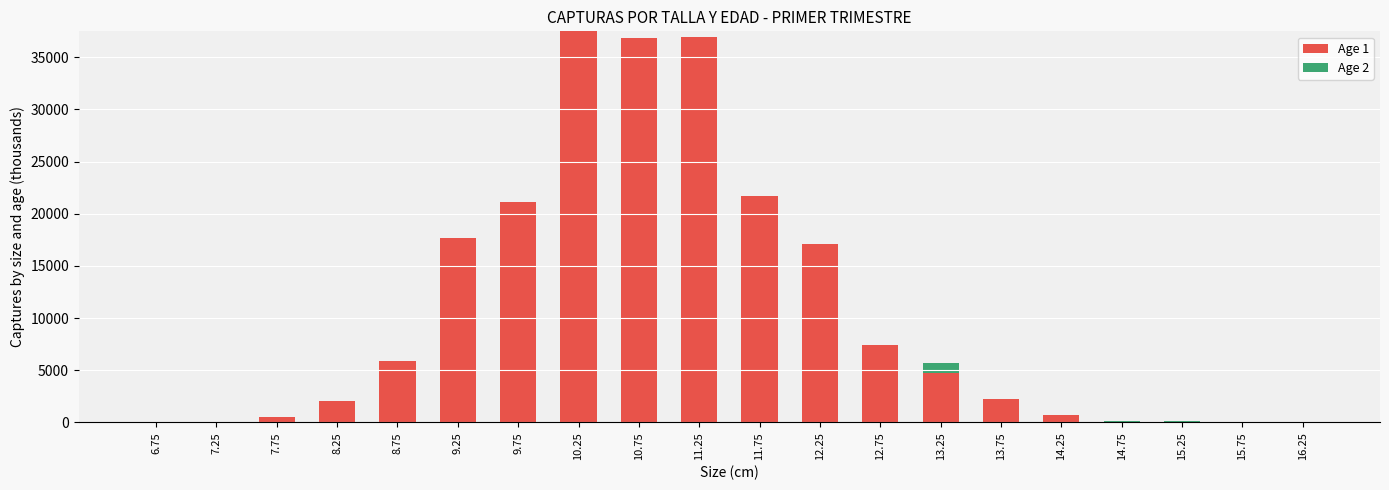

What is the maximum value for Age 1?

37491.2